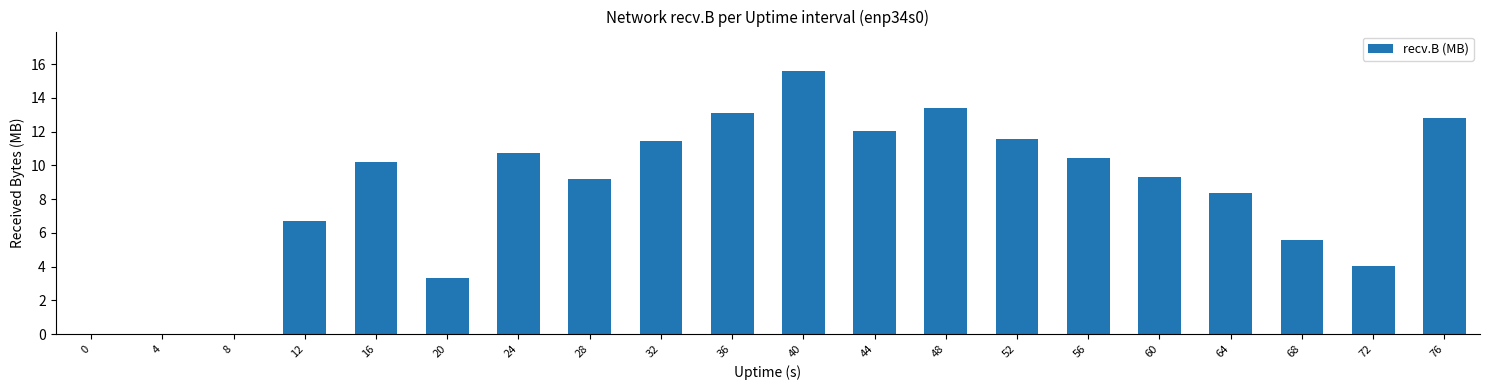

What is the sum of all values?

167.9